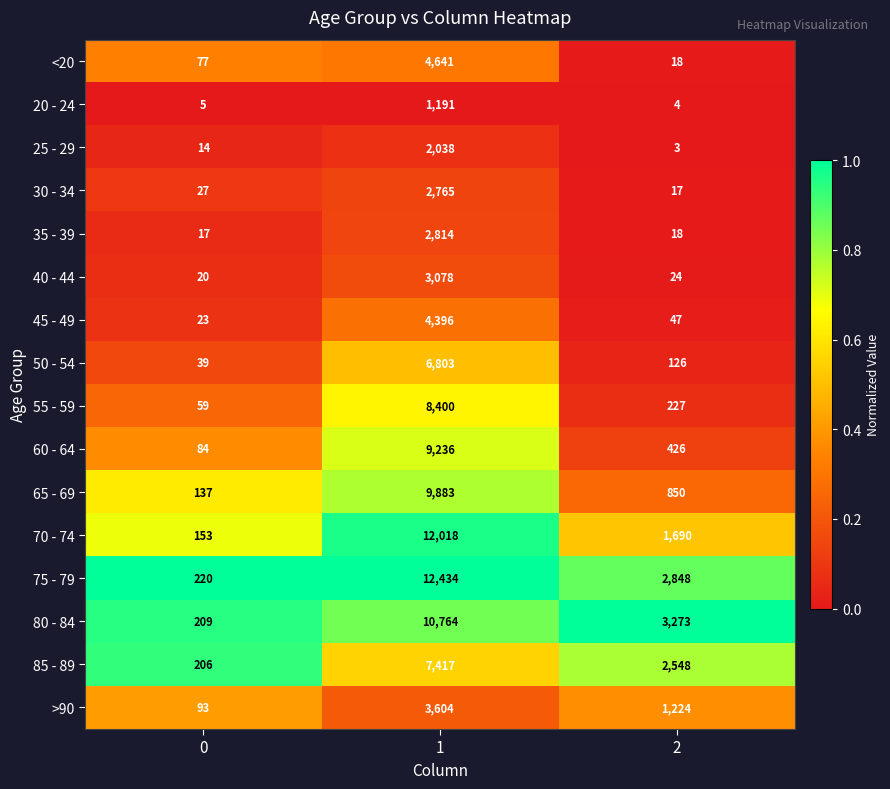

What is the minimum value for >90?

93